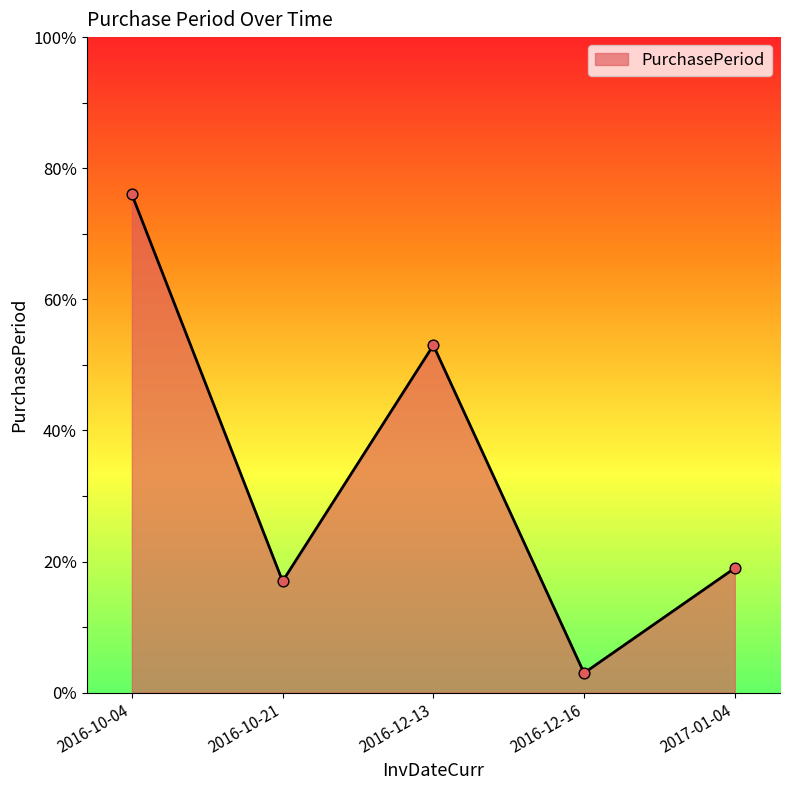

Between 2016-12-13 and 2016-12-16, which is larger?

2016-12-13